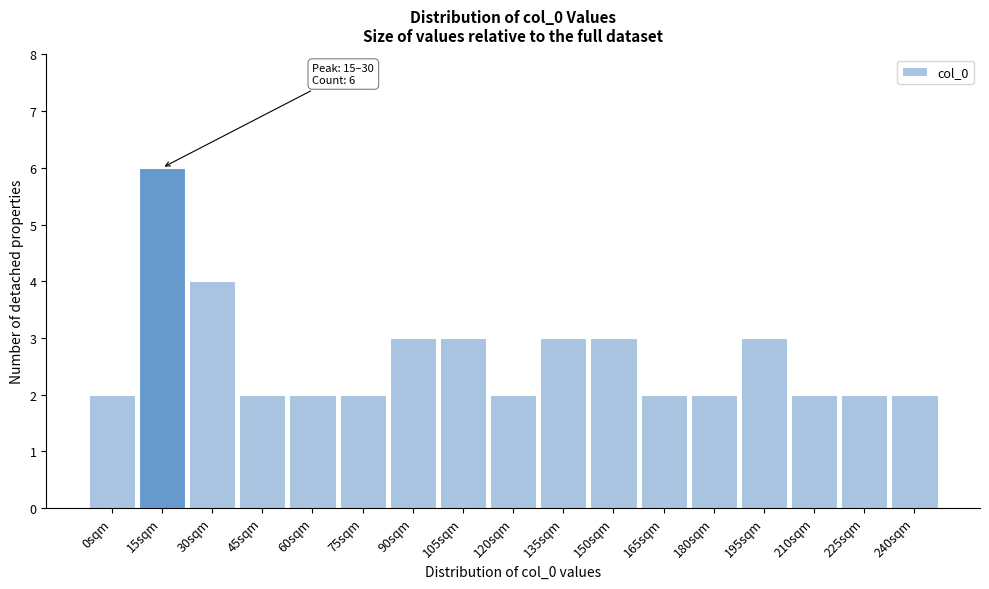

Reading left to right, list all the values displayed in this chart.

2	6	4	2	2	2	3	3	2	3	3	2	2	3	2	2	2